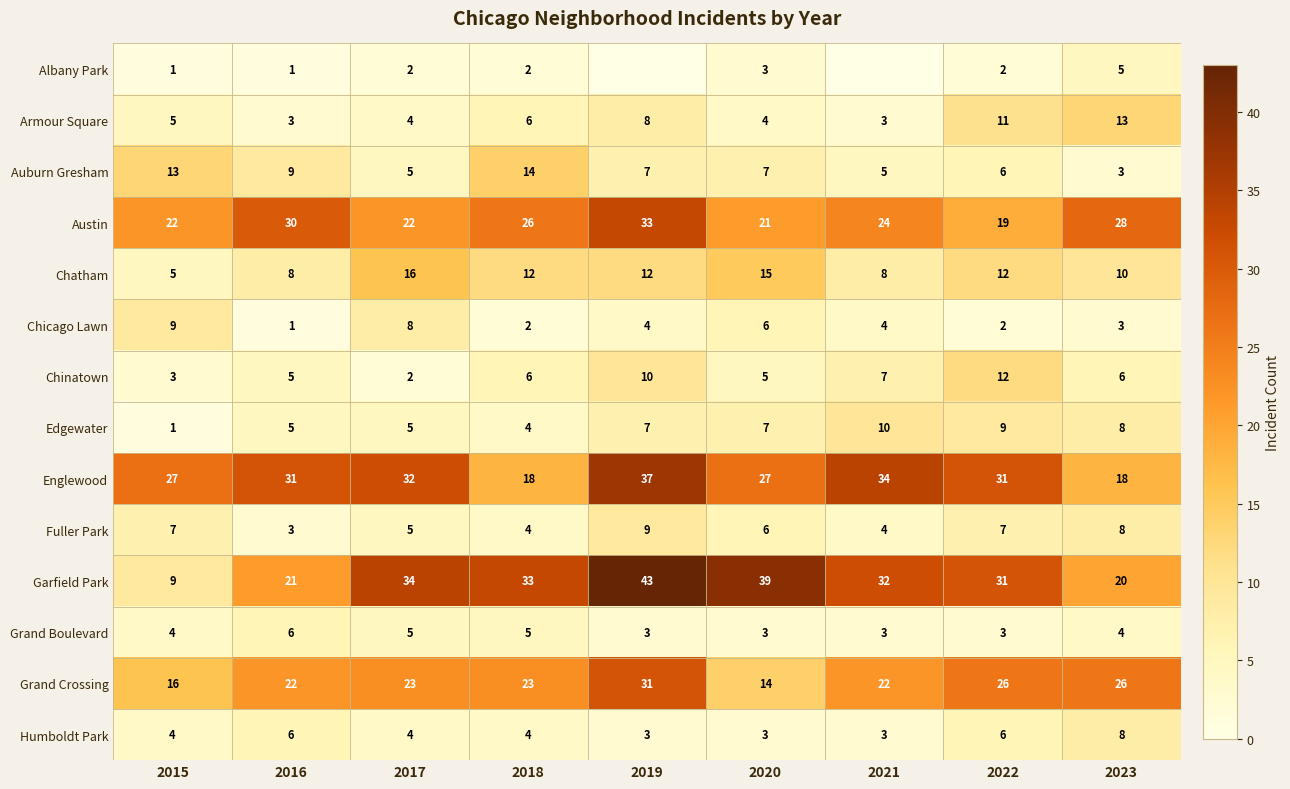

Where is Fuller Park nearest to the value 6?

2020